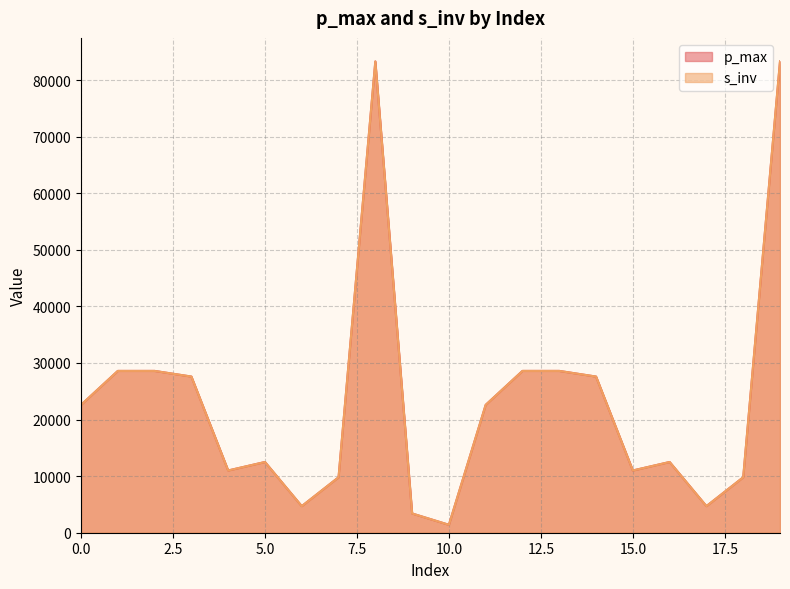

What is the highest value of the s_inv series?

83300.0